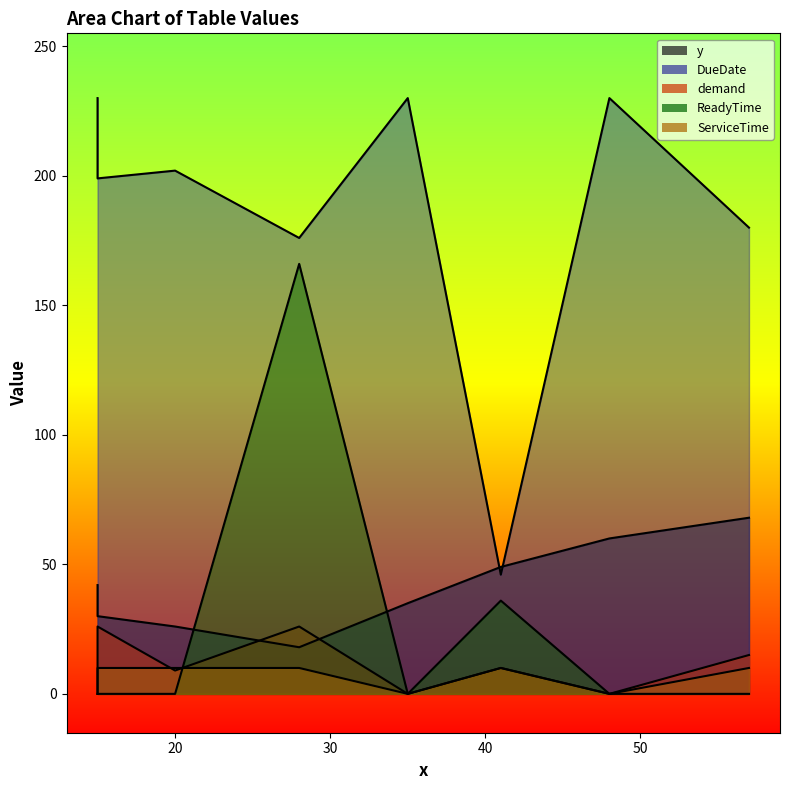

Which category has the highest value across all series?

15